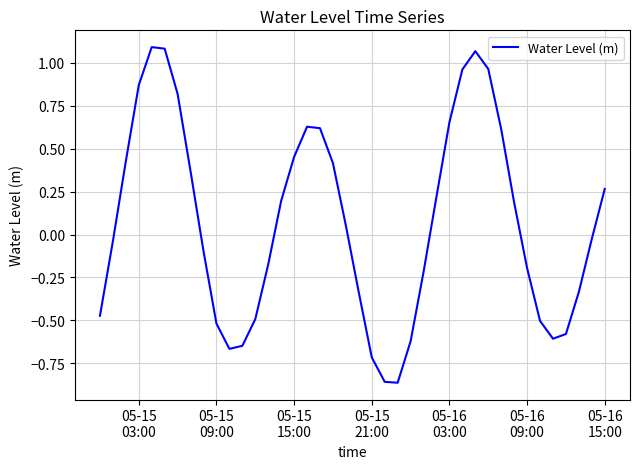

What is the difference between the maximum and minimum values?

2.0